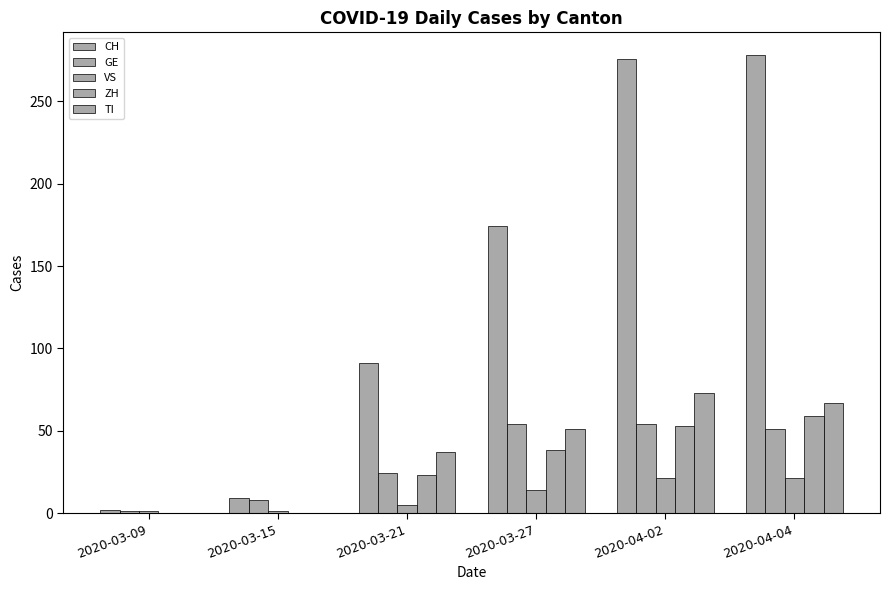

Reading right to left, list all the values displayed in this chart.

CH: 278	276	174	91	9	2
GE: 51	54	54	24	8	1
VS: 21	21	14	5	1	1
ZH: 59	53	38	23	0	0
TI: 67	73	51	37	0	0